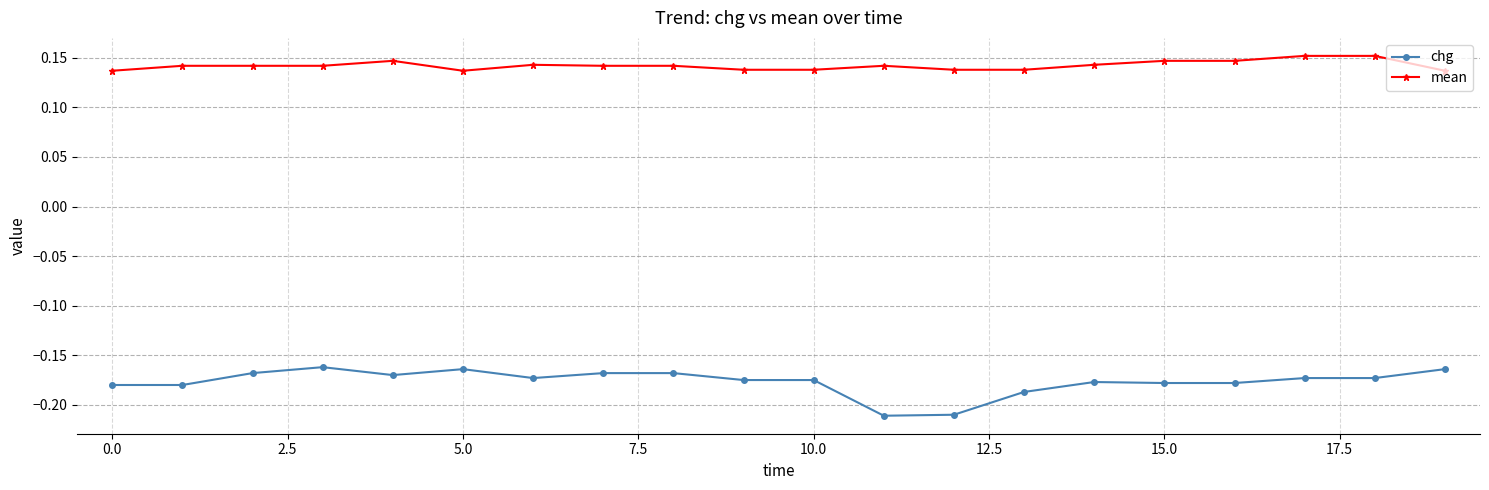

True or false: mean and chg cross at least once.

False